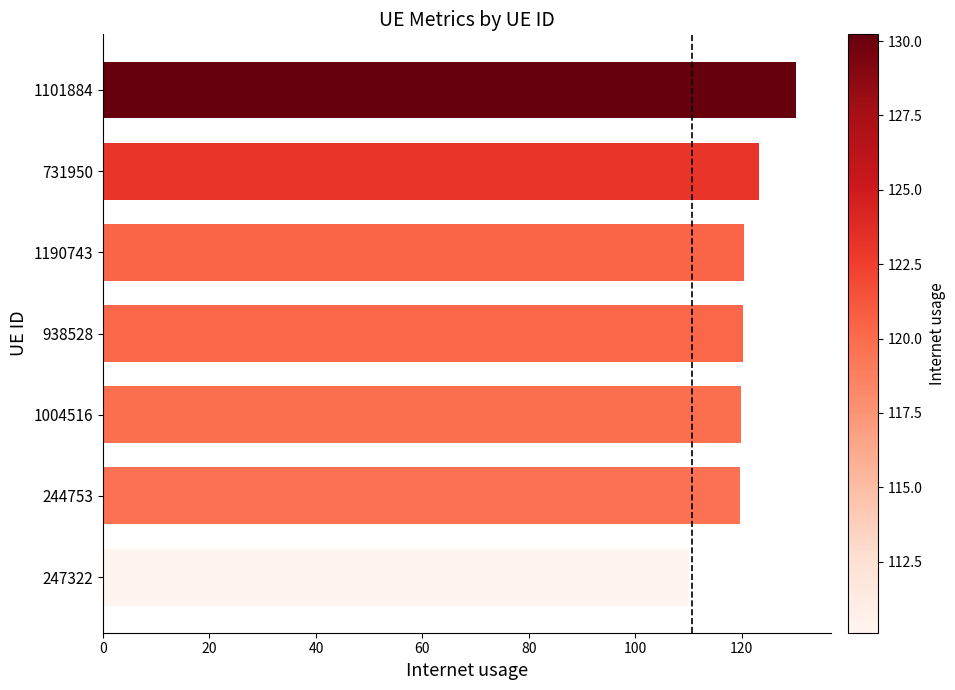

Are the bars horizontal?

Yes